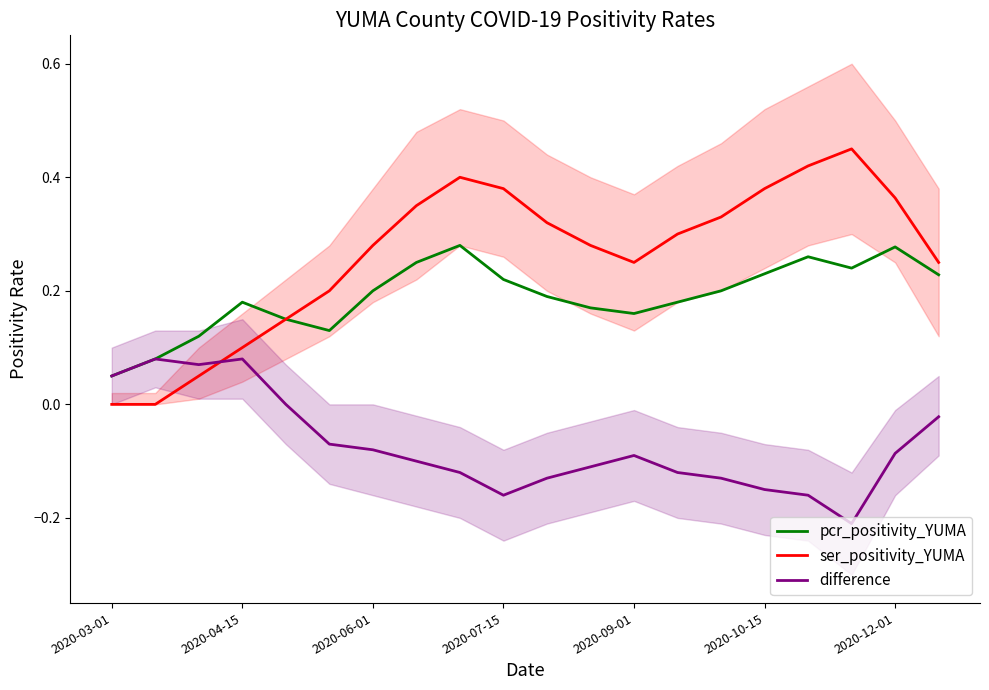

What position from the left is 19?

20